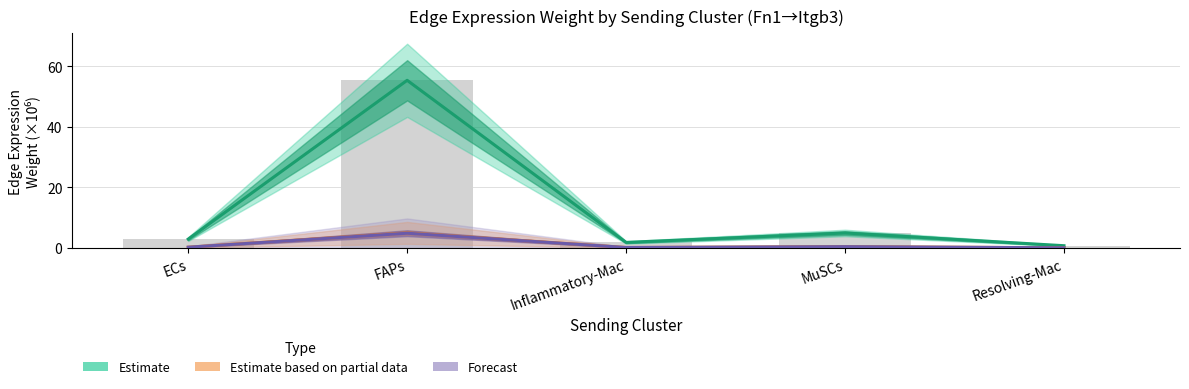

True or false: Forecast has a value of 0.4 at MuSCs.

True